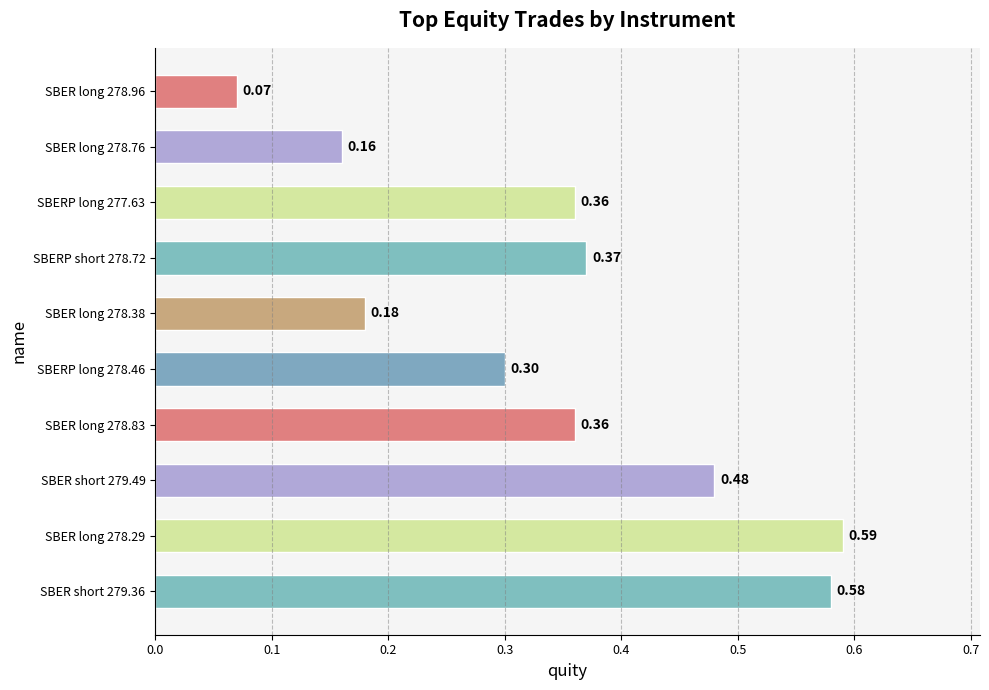

What is the change in value from SBERP long 278.46 to SBERP long 277.63?

+0.1